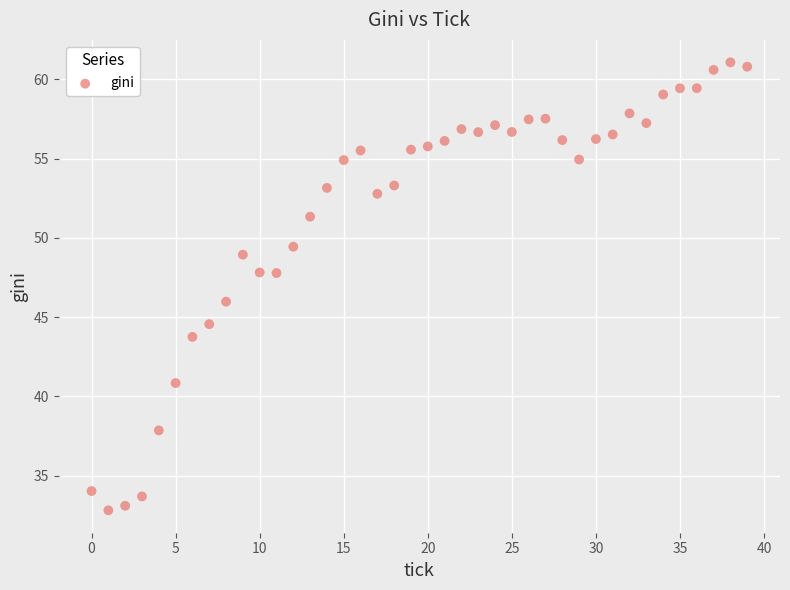

What is the range of Y values (max minus min)?

28.3